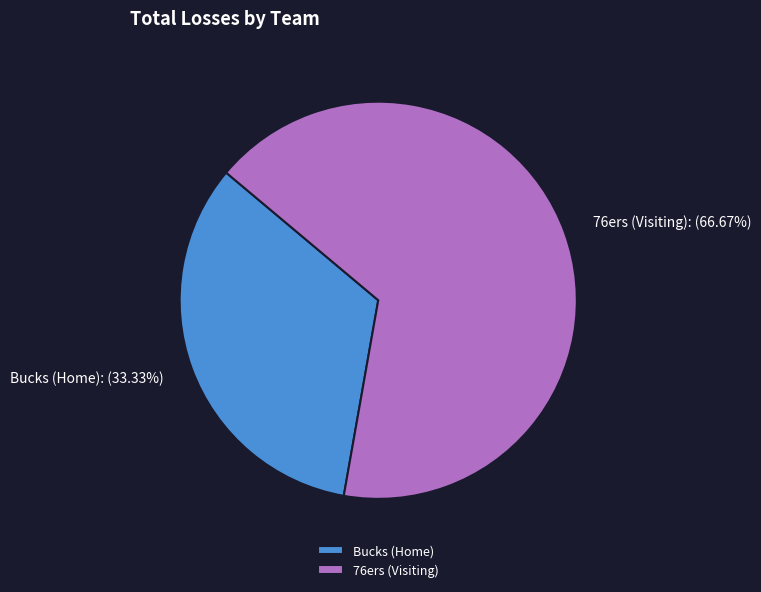

Is the sum of 76ers (Visiting) and Bucks (Home) greater than half?

Yes